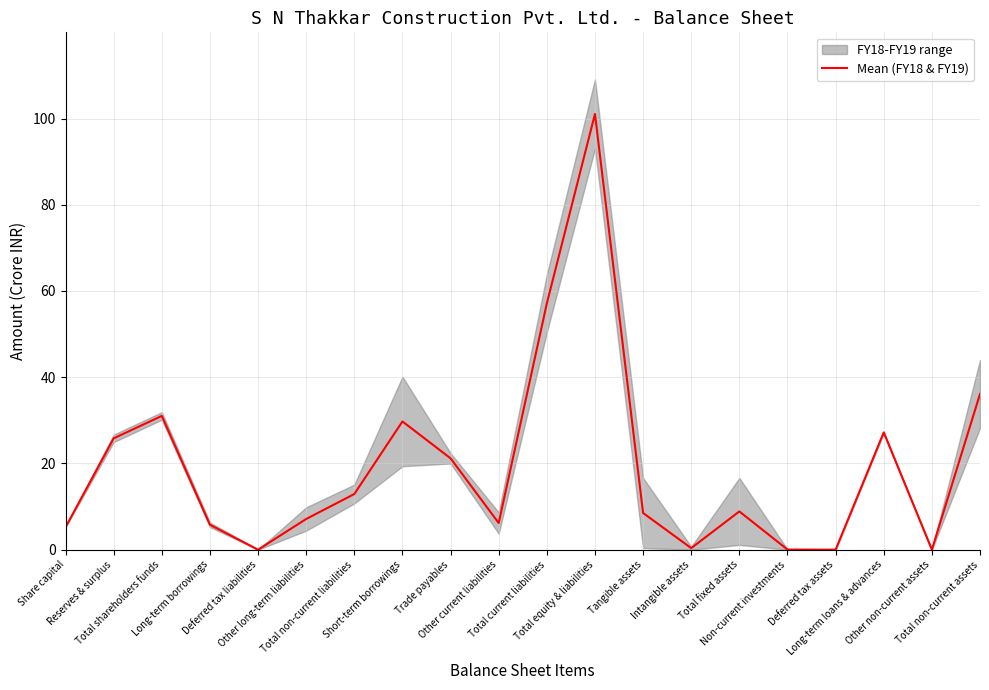

What is the ratio of the value at Tangible assets to the value at Trade payables?

0.4